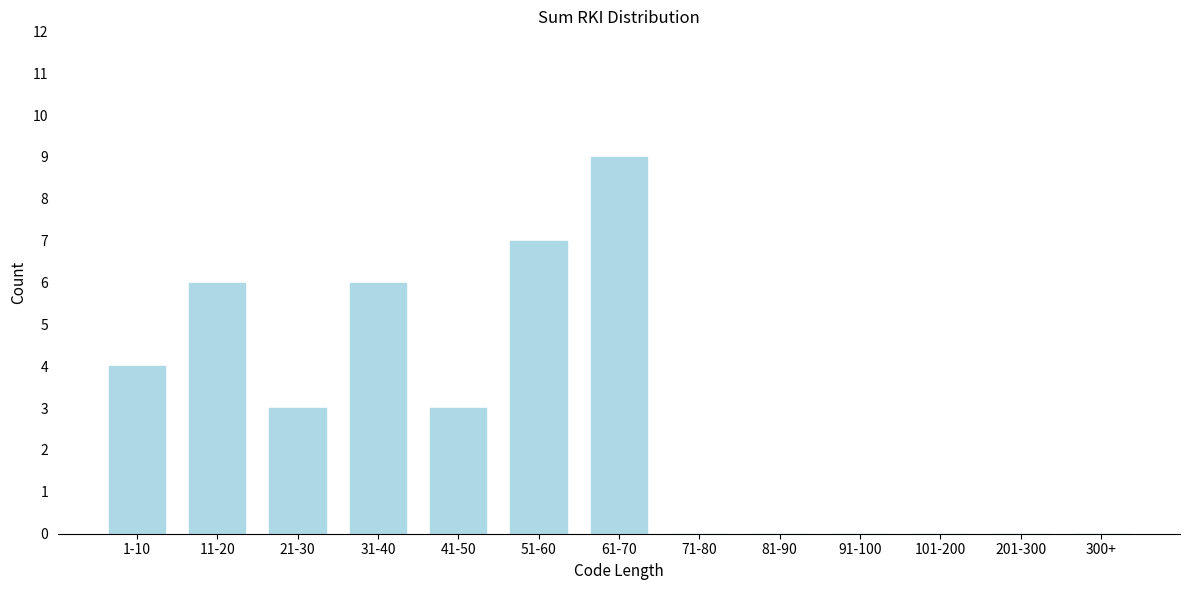

Reading left to right, extract all data points from this chart.

1-10=4	11-20=6	21-30=3	31-40=6	41-50=3	51-60=7	61-70=9	71-80=0	81-90=0	91-100=0	101-200=0	201-300=0	300+=0